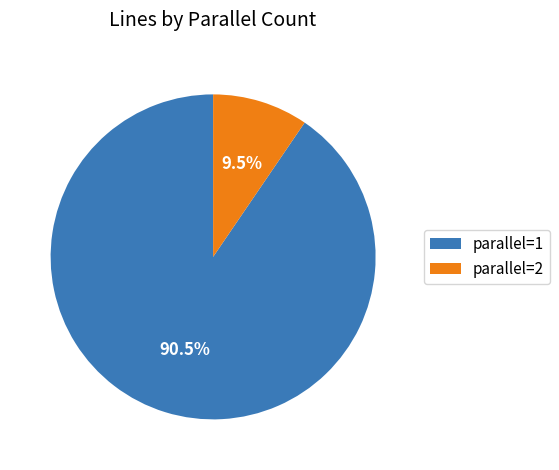

What is the largest slice in the pie chart?

parallel=1